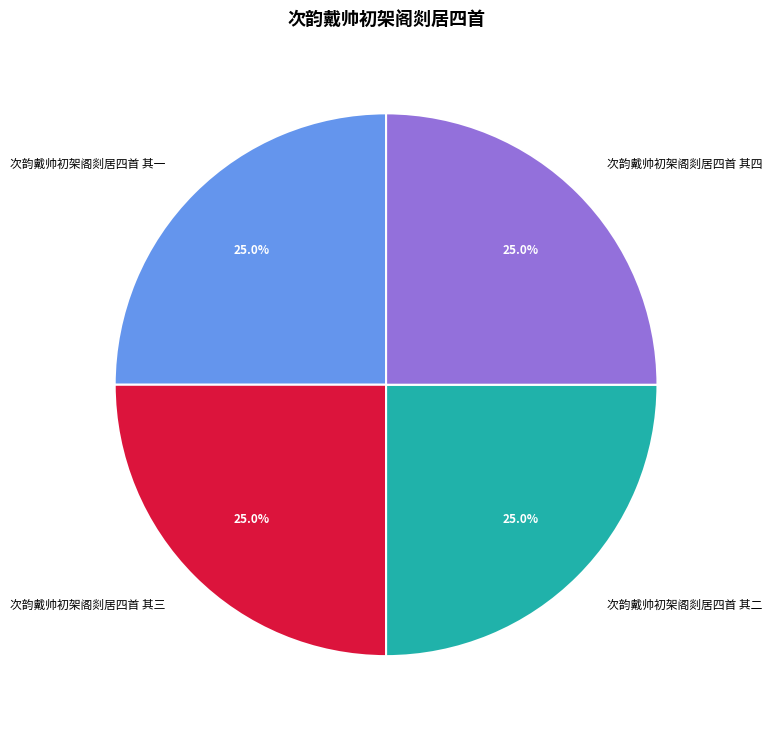

To the nearest percent, what percentage of the pie is 次韵戴帅初架阁剡居四首 其一?

25%